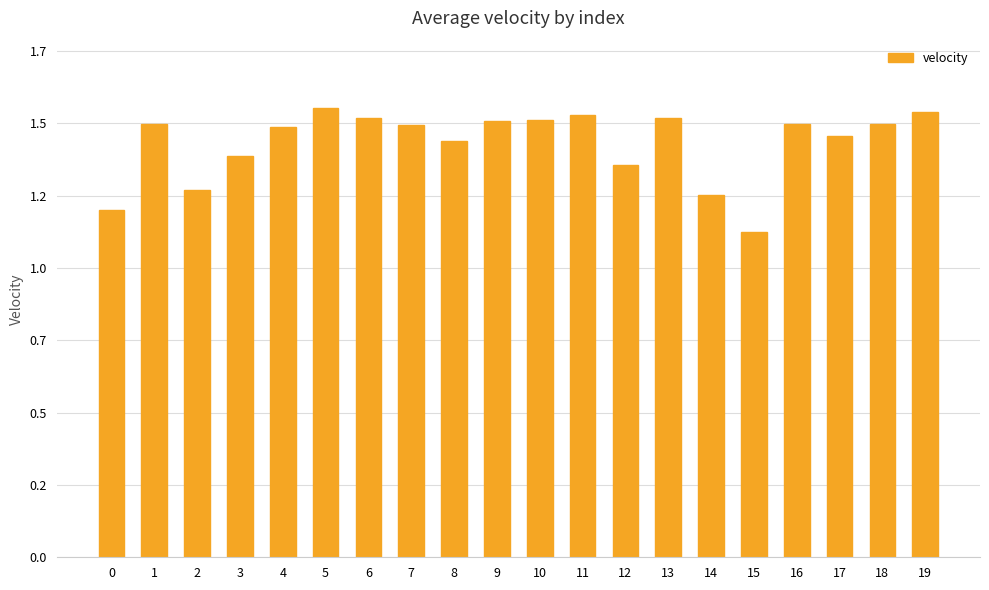

Are the bars horizontal?

No